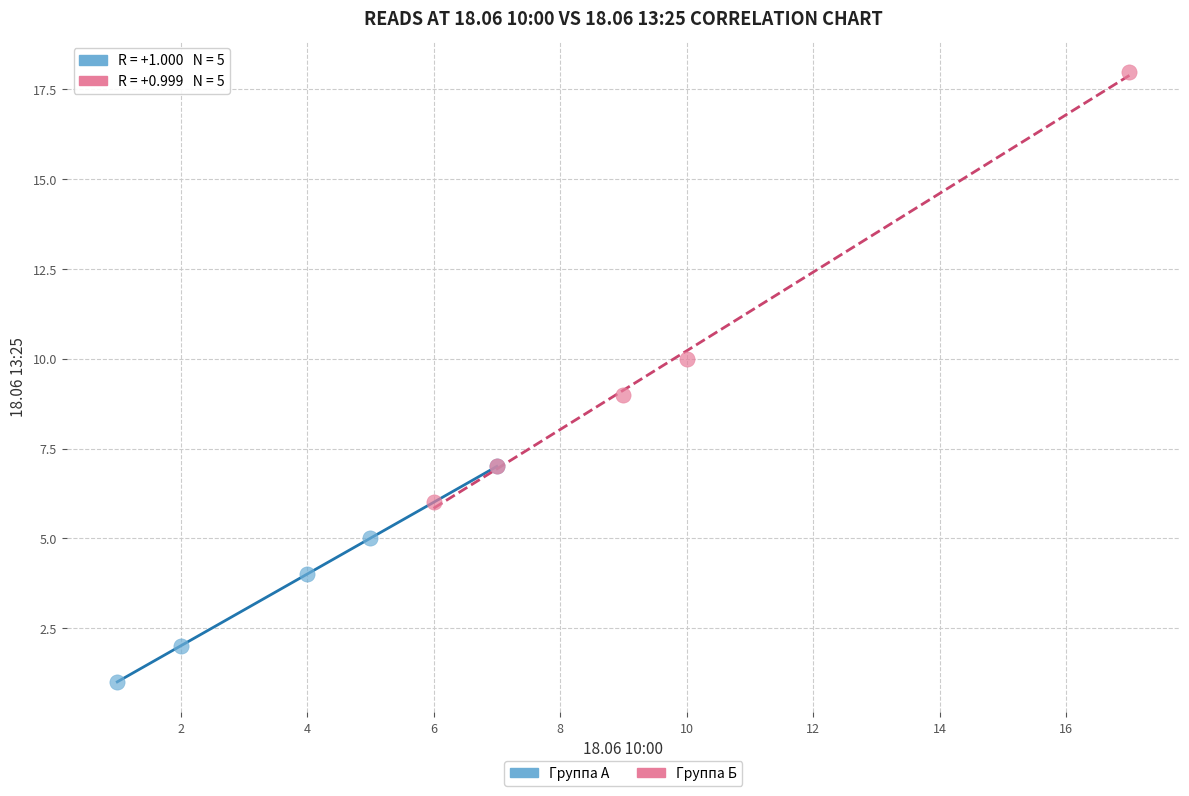

What are all the series names shown in the legend?

Группа А, Группа Б